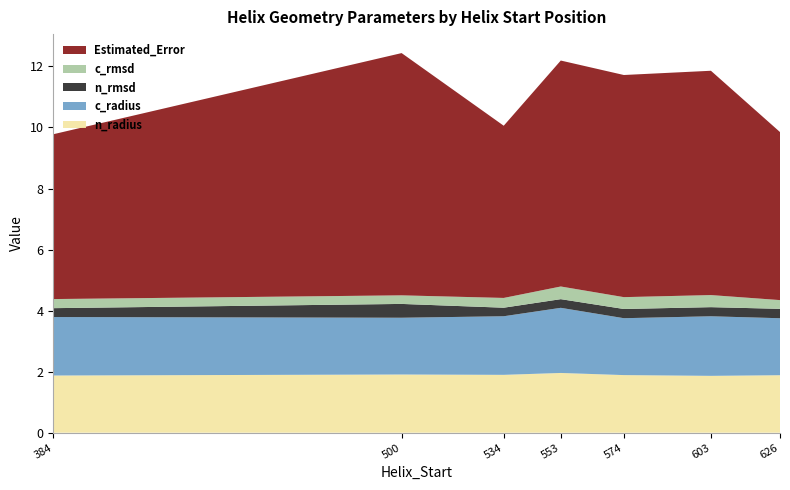

Reading left to right, list all the values displayed in this chart.

n_radius: 384=1.9	500=1.9	534=1.9	553=2.0	574=1.9	603=1.9	626=1.9
c_radius: 384=1.9	500=1.9	534=1.9	553=2.1	574=1.9	603=2.0	626=1.9
n_rmsd: 384=0.3	500=0.5	534=0.3	553=0.3	574=0.3	603=0.3	626=0.3
c_rmsd: 384=0.3	500=0.3	534=0.3	553=0.4	574=0.4	603=0.4	626=0.3
Estimated_Error: 384=5.4	500=7.9	534=5.6	553=7.4	574=7.3	603=7.3	626=5.5